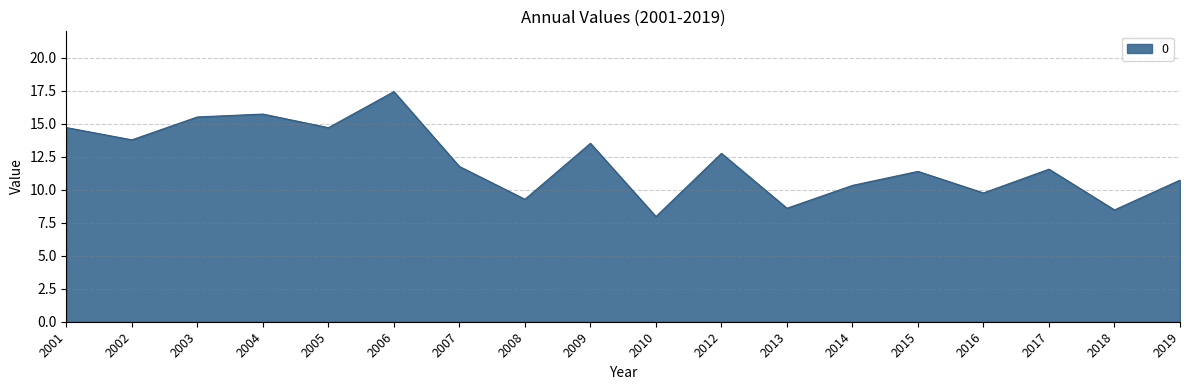

Which label corresponds to the largest value in the chart?

2006